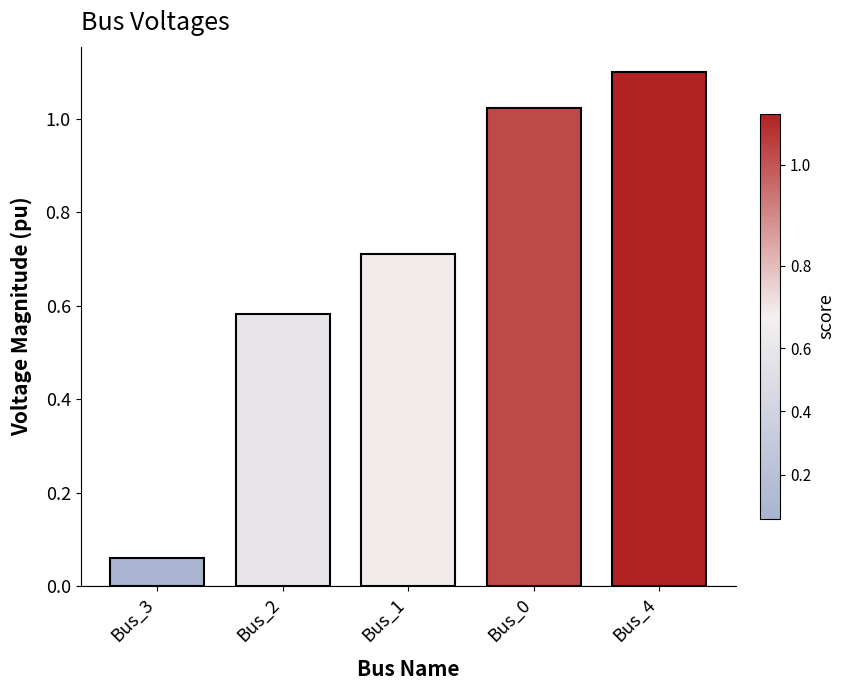

Rank the categories by value from highest to lowest.

Bus_4, Bus_0, Bus_1, Bus_2, Bus_3